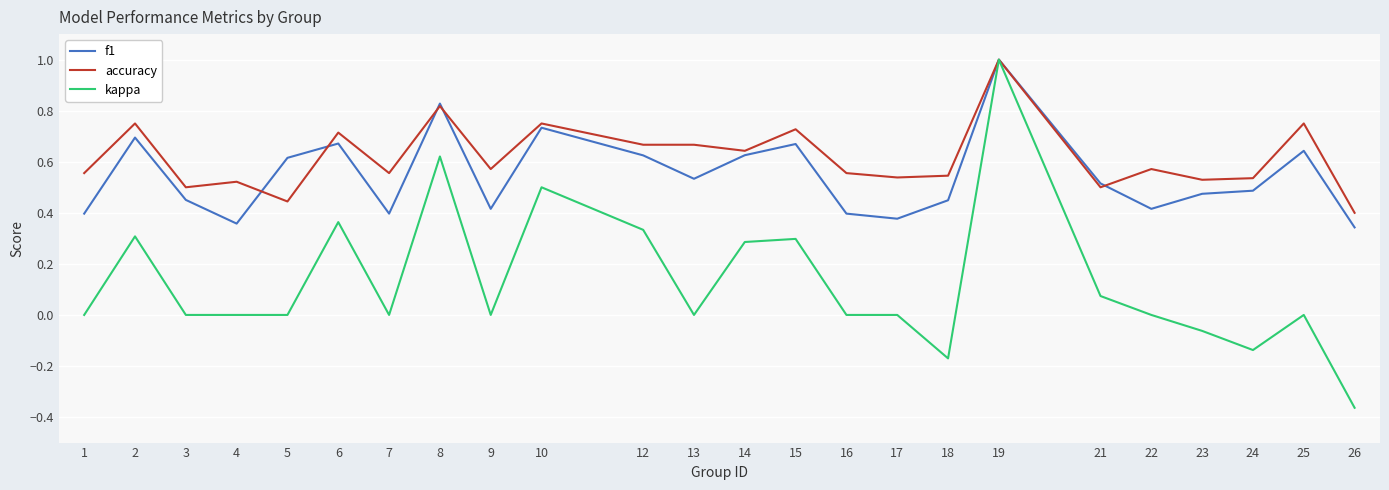

At 4, list the series in order from smallest to largest.

kappa, f1, accuracy